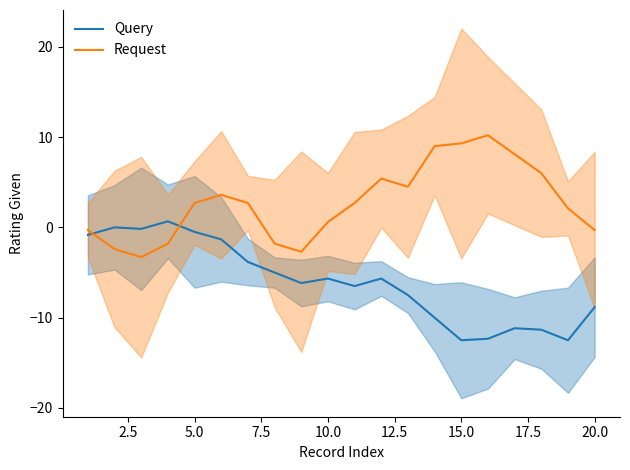

Reading left to right, list all the values displayed in this chart.

Query: -0.8	0.0	-0.2	0.7	-0.5	-1.3	-3.8	-5.0	-6.2	-5.7	-6.5	-5.7	-7.5	-10.0	-12.5	-12.3	-11.2	-11.3	-12.5	-8.8
Request: -0.3	-2.4	-3.3	-1.8	2.7	3.6	2.7	-1.8	-2.7	0.6	2.7	5.4	4.5	9.0	9.3	10.2	8.1	6.0	2.1	-0.3